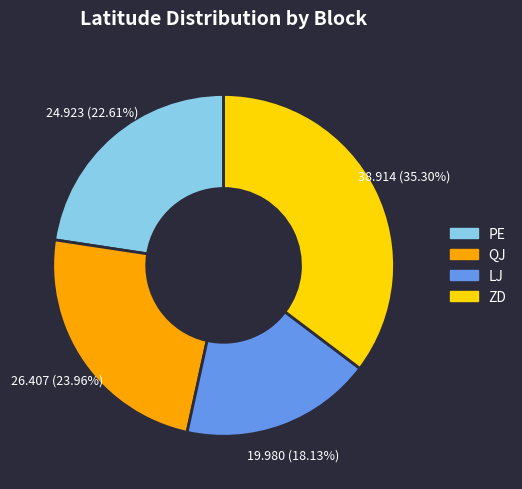

Is the sum of PE and QJ greater than half?

No